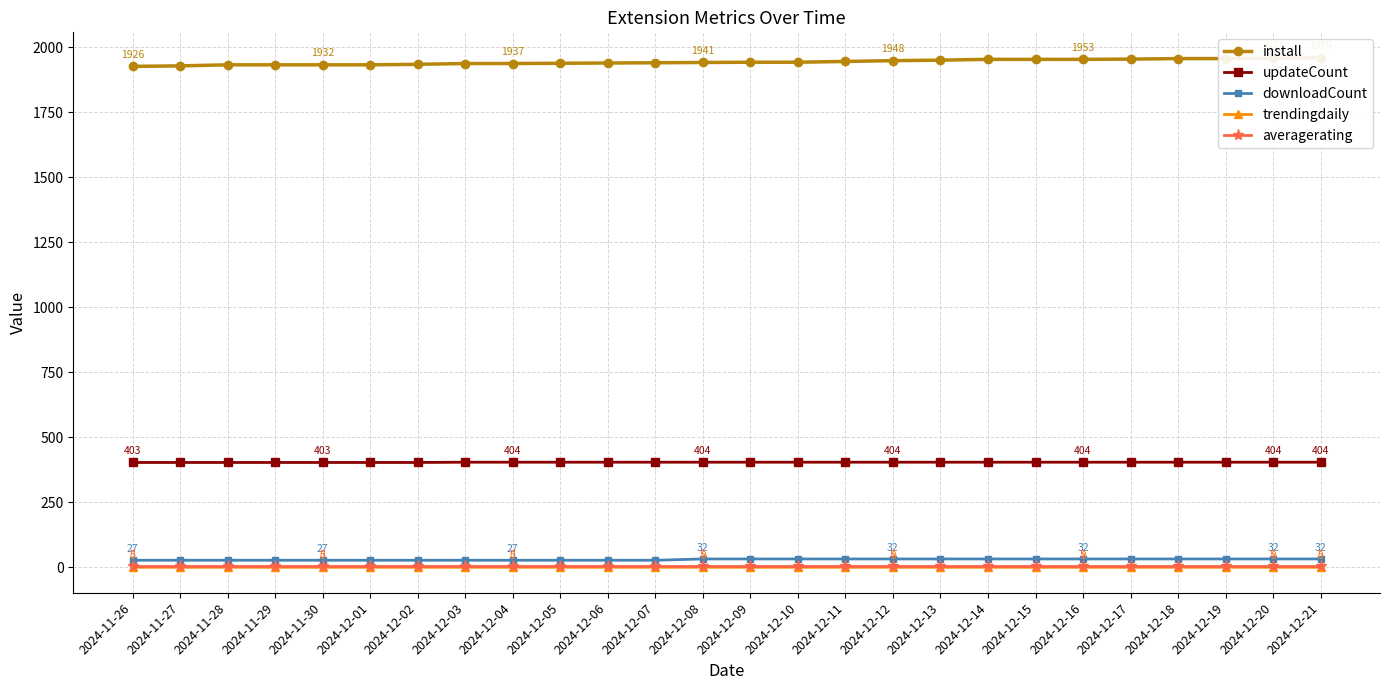

Does the chart have visible grid lines?

Yes